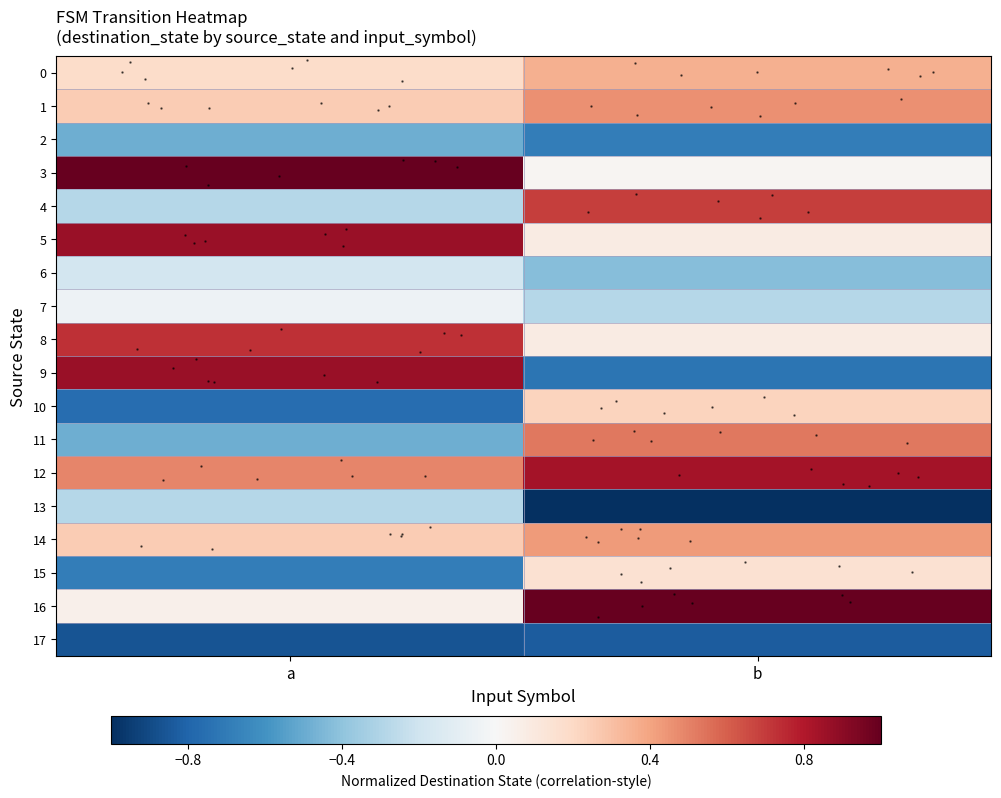

Reading left to right, extract all data points from this chart.

row_0: 0.2	0.4
row_1: 0.3	0.5
row_2: -0.5	-0.7
row_3: 1.0	0.0
row_4: -0.3	0.7
row_5: 0.9	0.1
row_6: -0.2	-0.4
row_7: -0.1	-0.3
row_8: 0.7	0.1
row_9: 0.9	-0.7
row_10: -0.8	0.2
row_11: -0.5	0.5
row_12: 0.5	0.8
row_13: -0.3	-1.0
row_14: 0.3	0.4
row_15: -0.7	0.2
row_16: 0.1	1.0
row_17: -0.9	-0.8